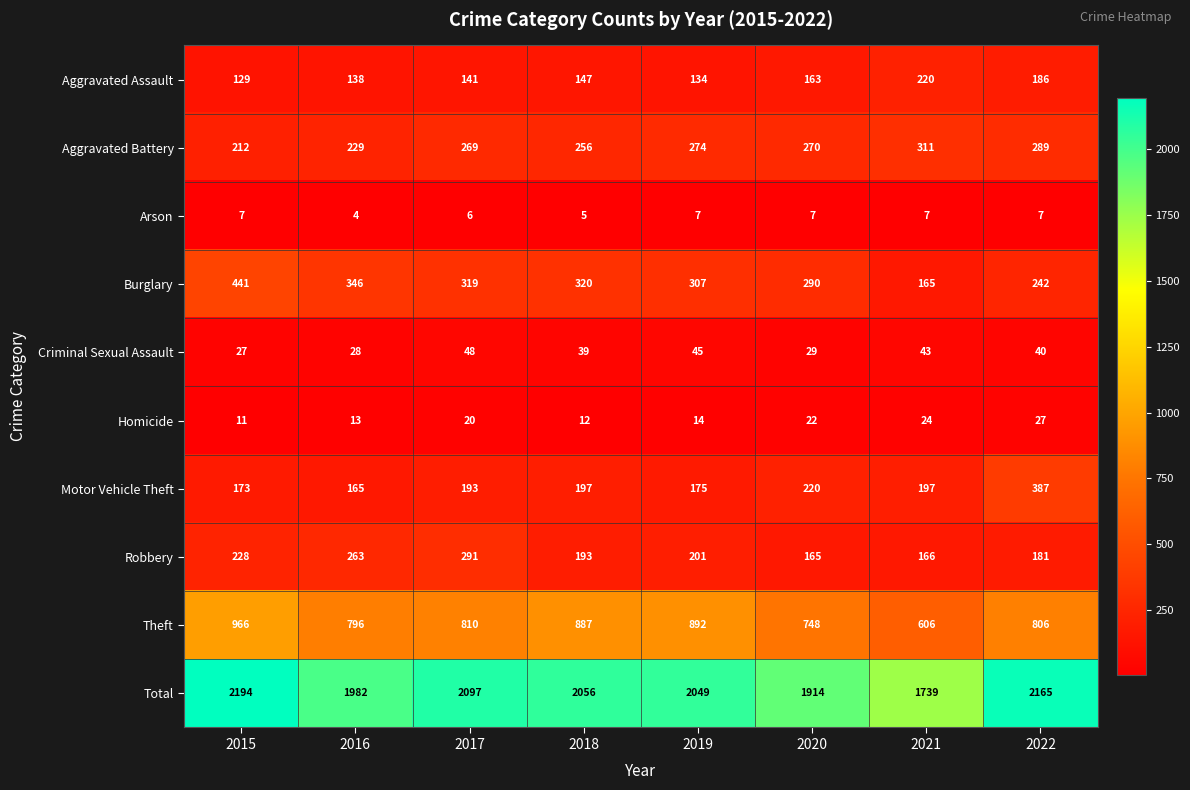

Which series has the widest spread of values?

Total